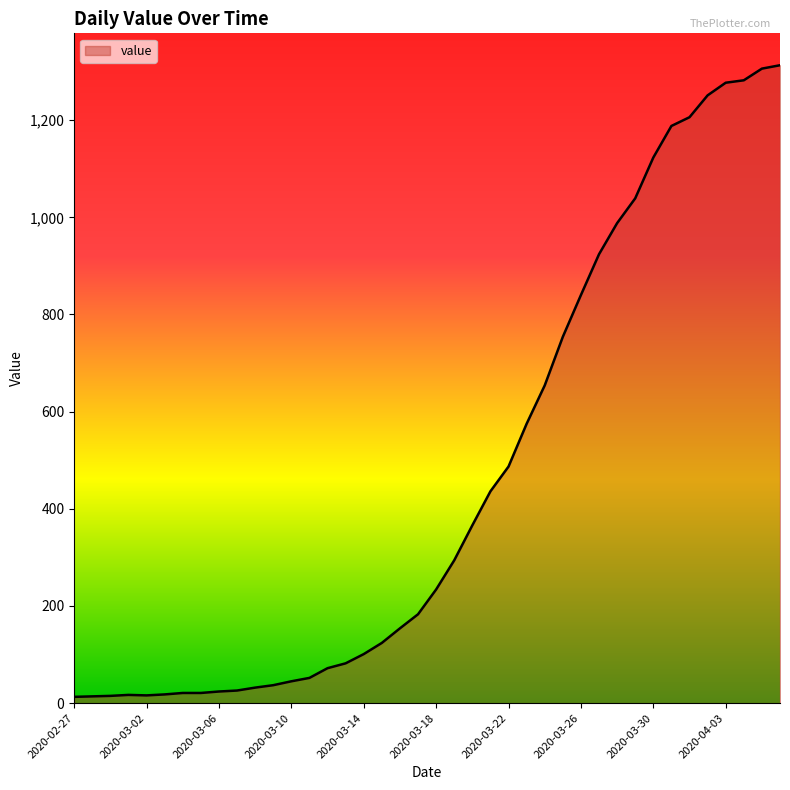

What is the difference between the maximum and minimum values?

1300